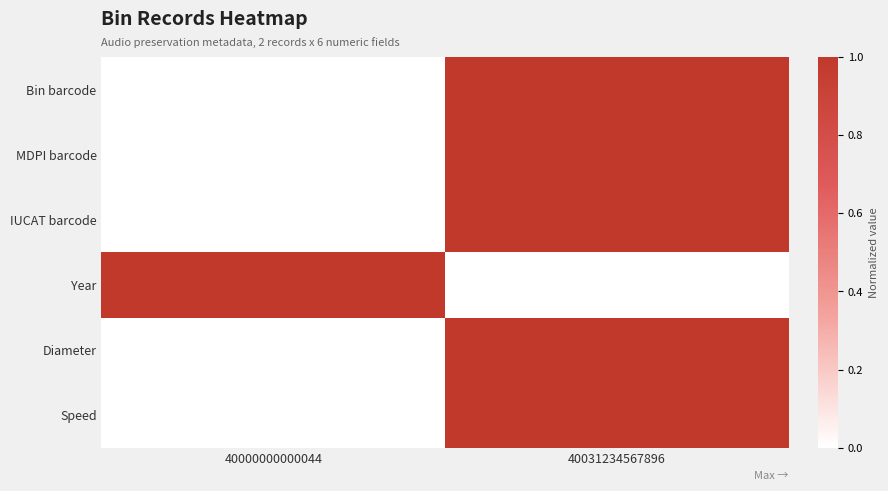

What is the maximum value shown in the chart?

1